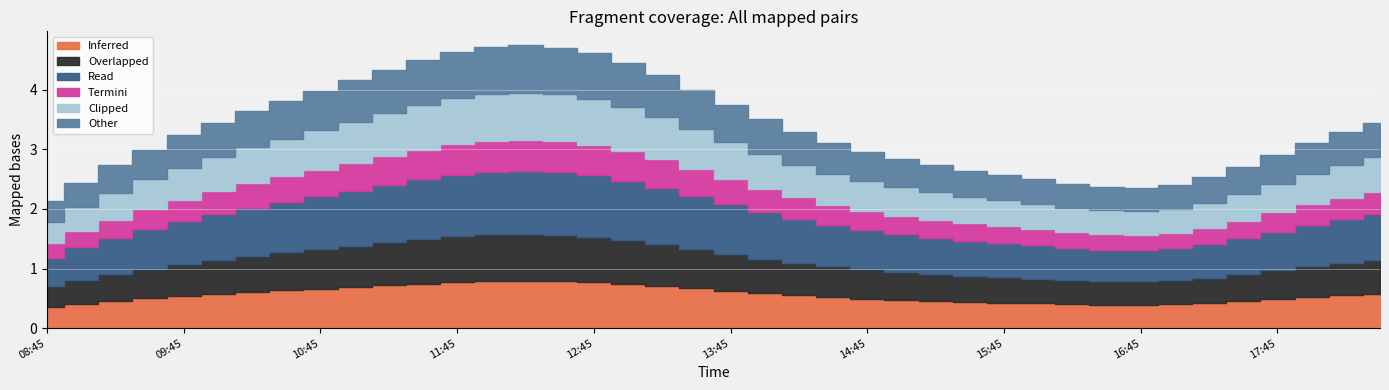

What value does the 3 series have at 2019-03-13 14:00:00?

0.8